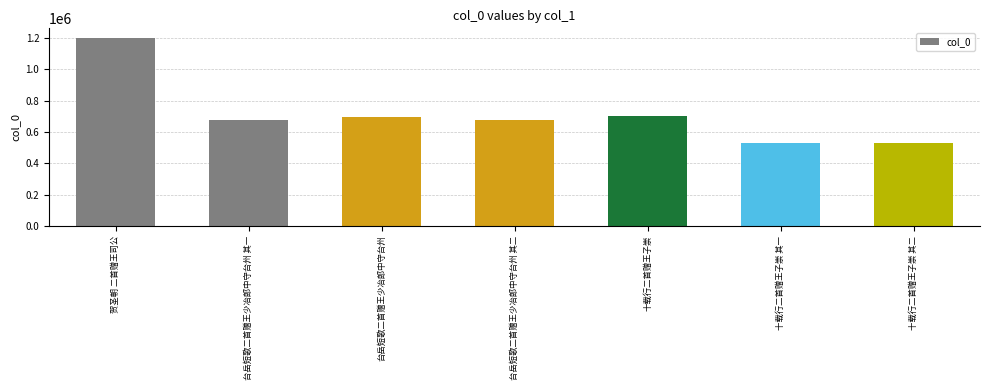

What is the difference between the maximum and second lowest values?

669638